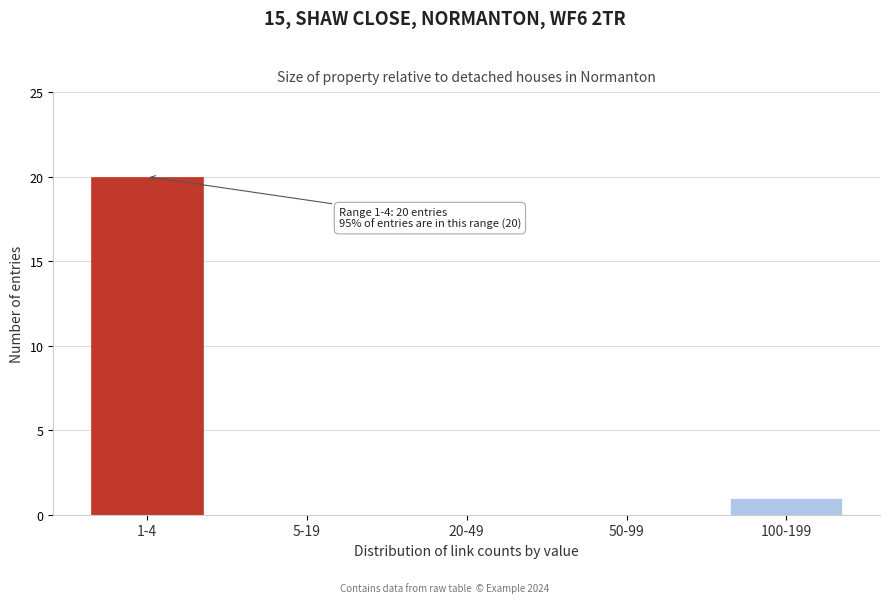

Reading left to right, what are all the values shown in this chart?

1-4=20	5-19=0	20-49=0	50-99=0	100-199=1